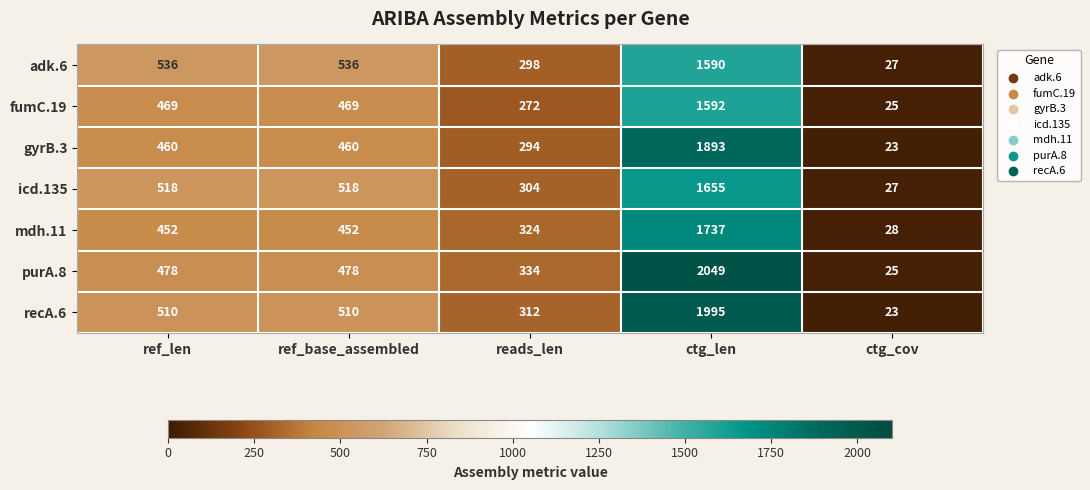

The value of adk.6 at reads_len is 298. True or false?

True